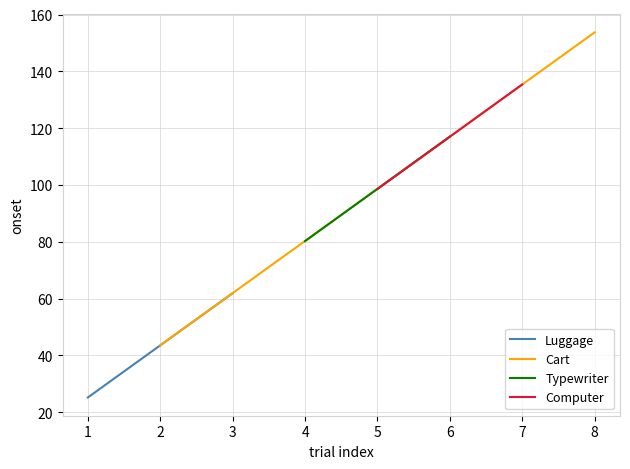

What is the value of the Cart point at the 1st from the left?

43.6